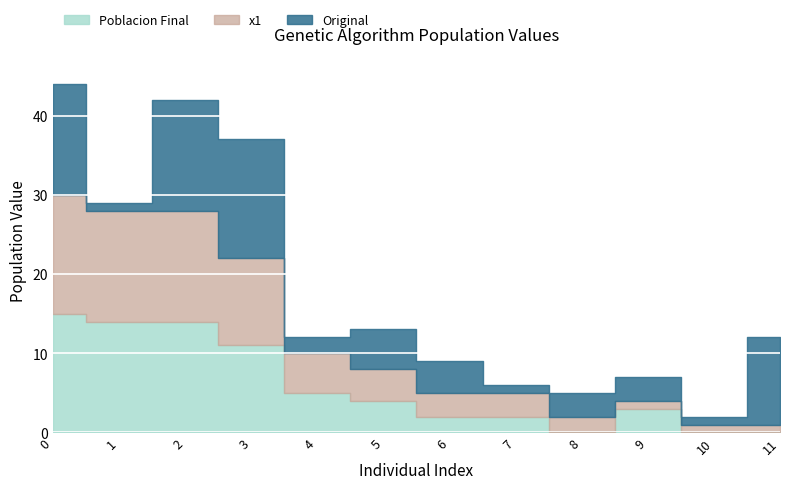

Reading right to left, extract all data points from this chart.

Original: 11	1	3	3	1	4	5	2	15	14	1	14
x1: 1	1	1	2	3	3	4	5	11	14	14	15
Poblacion Final: 0	0	3	0	2	2	4	5	11	14	14	15